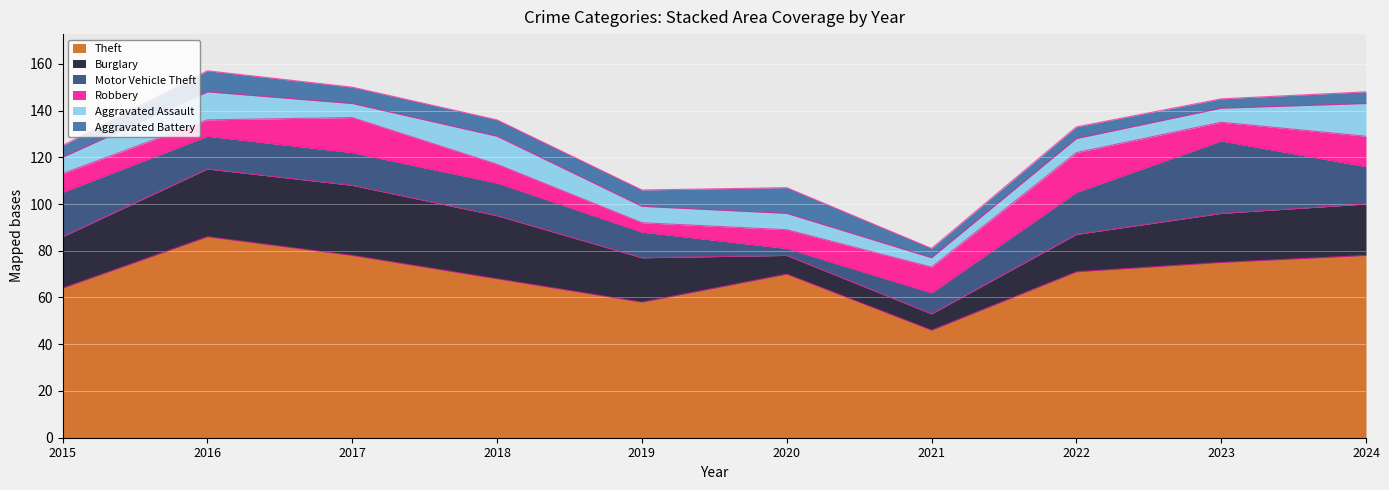

How many values in the Aggravated Battery series are below 7?

5